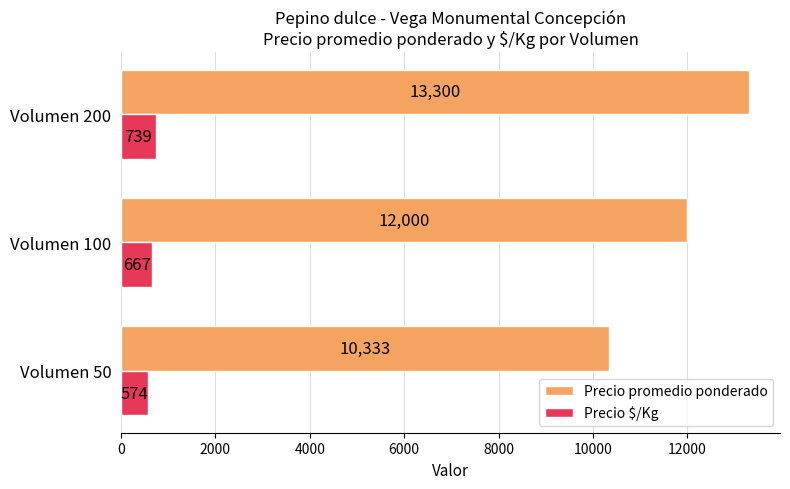

What is the difference between the maximum and minimum values in the Precio $/Kg series?

165